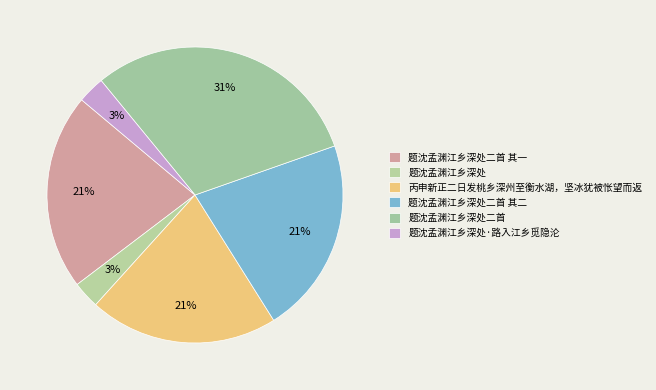

Which slice is the smallest?

题沈孟渊江乡深处